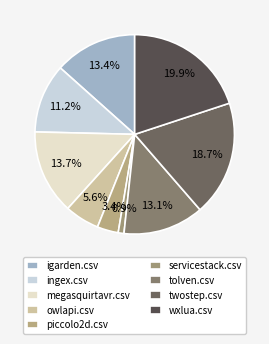

Which category has the biggest portion of the pie?

wxlua.csv